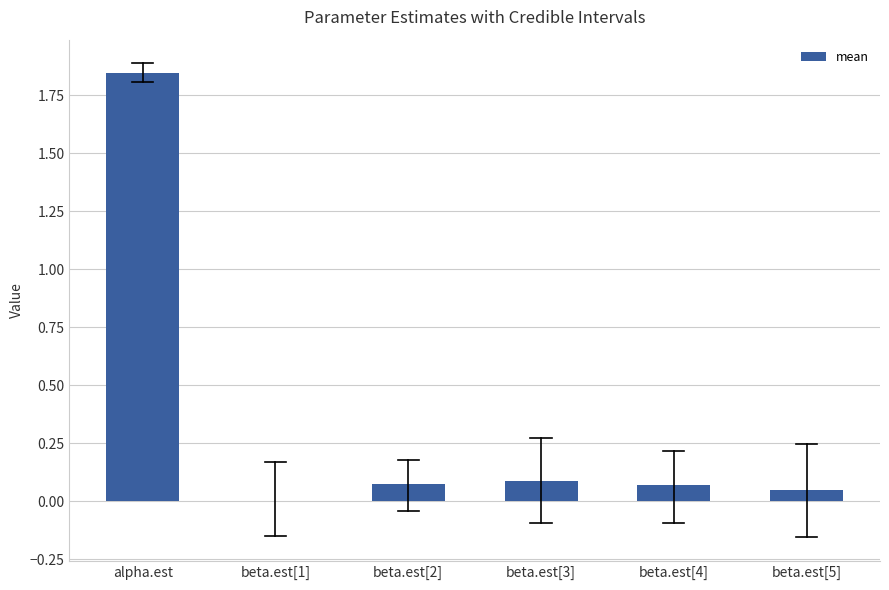

Is it true that the value at beta.est[2] is 0.0?

False